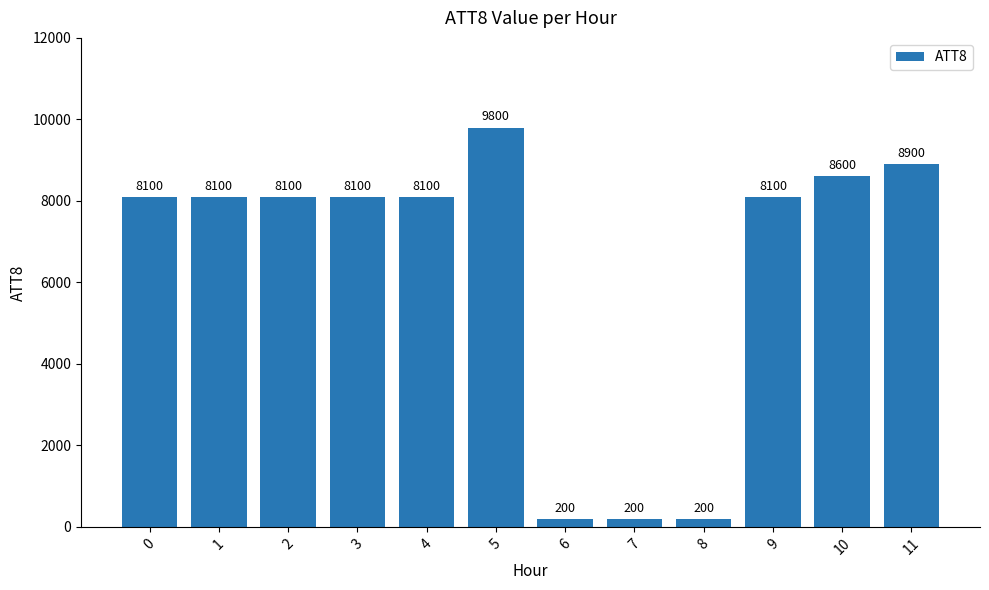

What is the greatest value displayed?

9800